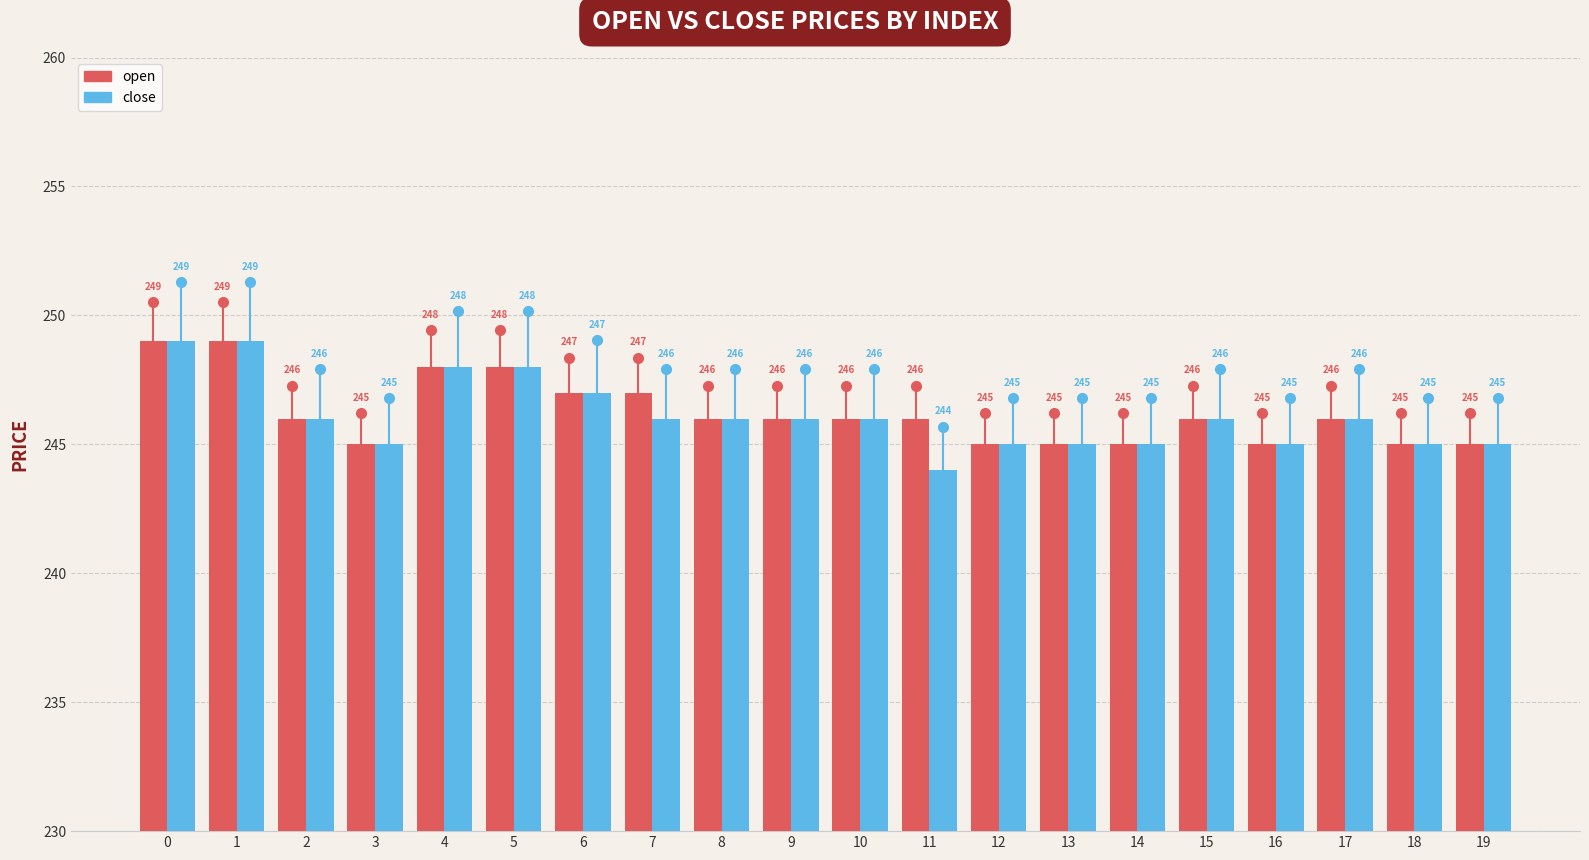

Does the chart contain any negative values?

No